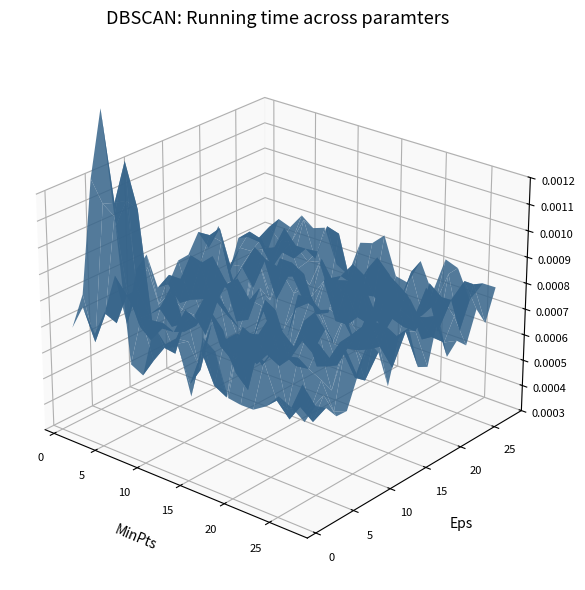

Reading left to right, extract all data points from this chart.

x_values: 0.8	1.5	2.2	2.9	3.6	4.3	5.0	5.7	6.4	7.0	7.8	8.5	9.2	9.9	10.5	11.2	11.8	12.5	13.2	13.8	14.5	15.1	15.8	16.5	17.2	17.8	18.4	19.1	19.7	20.4	21.1	21.8	22.5	23.2	23.9	24.5	25.2	25.8	26.5	27.2
y_values: 0.8	1.5	2.2	2.9	3.6	4.3	5.0	5.7	6.4	7.0	7.8	8.5	9.2	9.9	10.5	11.2	11.8	12.5	13.2	13.8	14.5	15.1	15.8	16.5	17.2	17.8	18.4	19.1	19.7	20.4	21.1	21.8	22.5	23.2	23.9	24.5	25.2	25.8	26.5	27.2